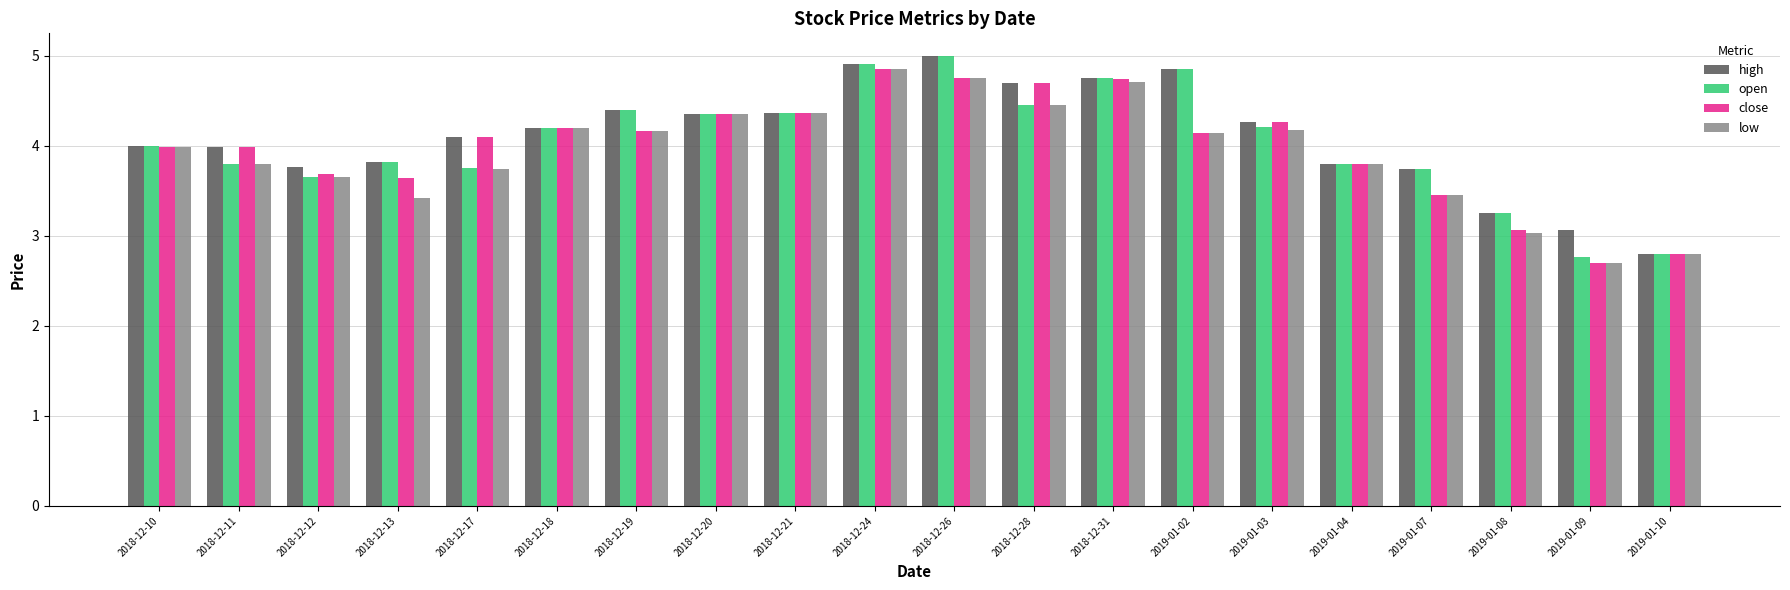

At which category does the chart reach its peak across all series?

2018-12-26